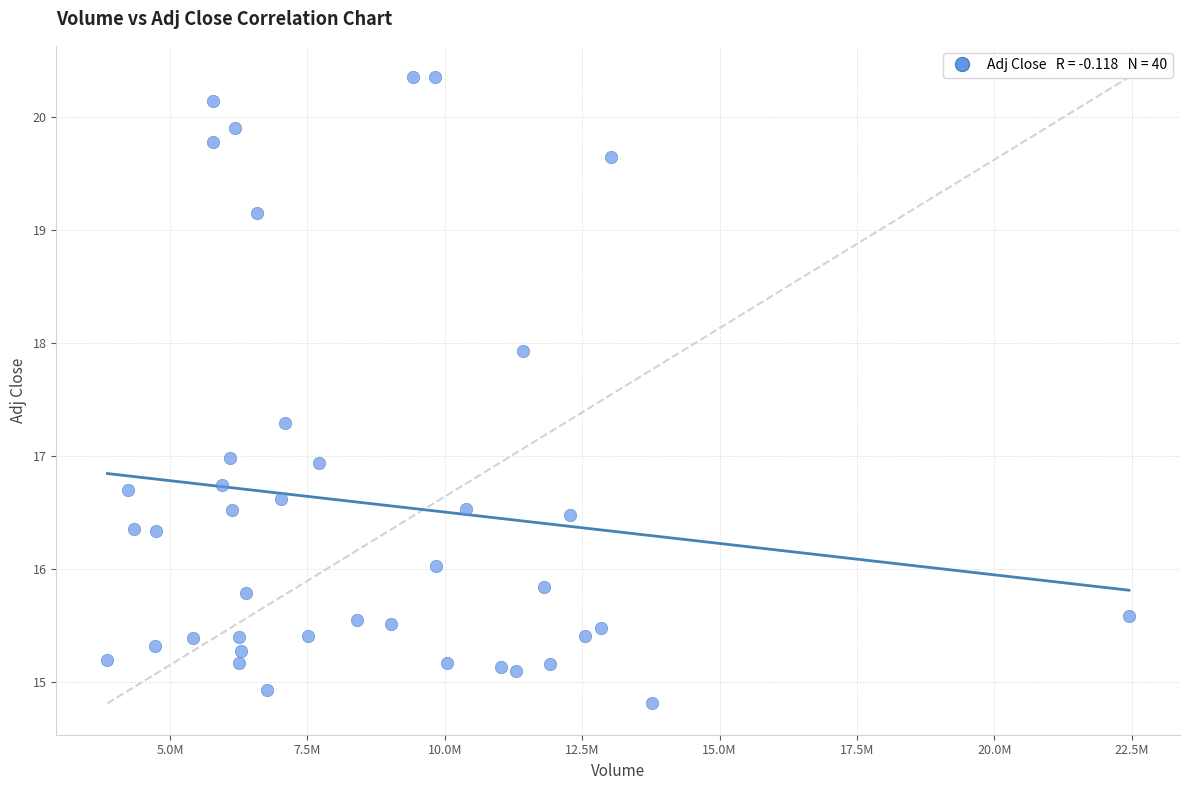

What is the range of Y values (max minus min)?

5.5